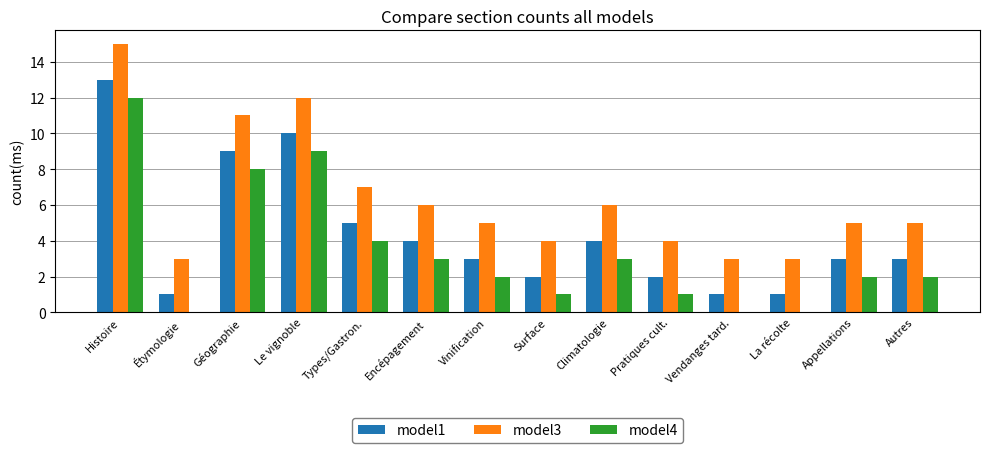

At which category is the sum across all series the highest?

Histoire